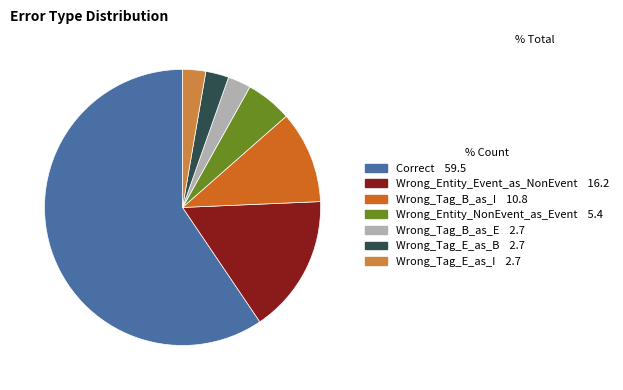

Count the number of slices in the pie.

7